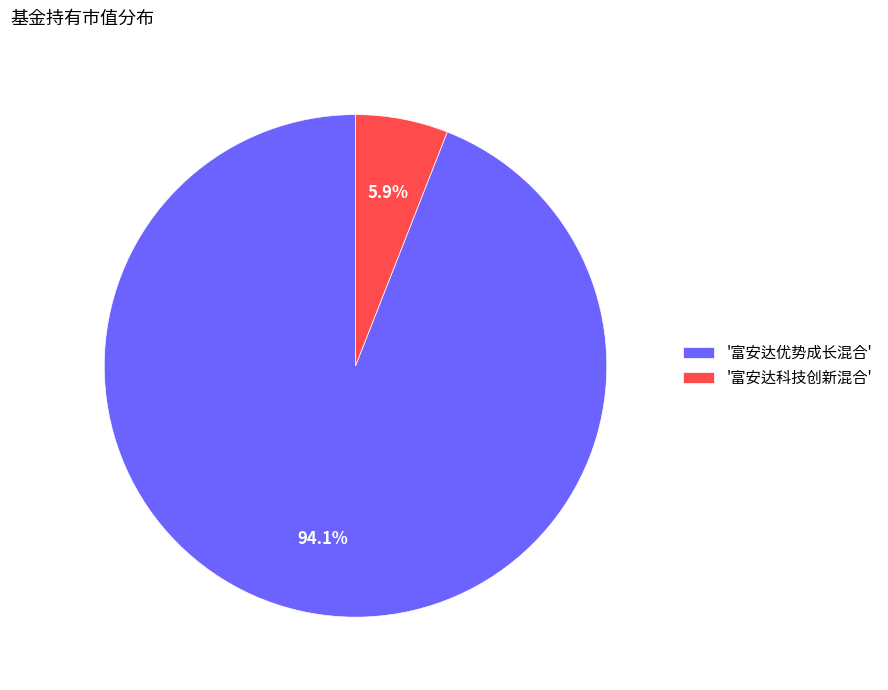

Which slice is the largest?

'富安达优势成长混合'